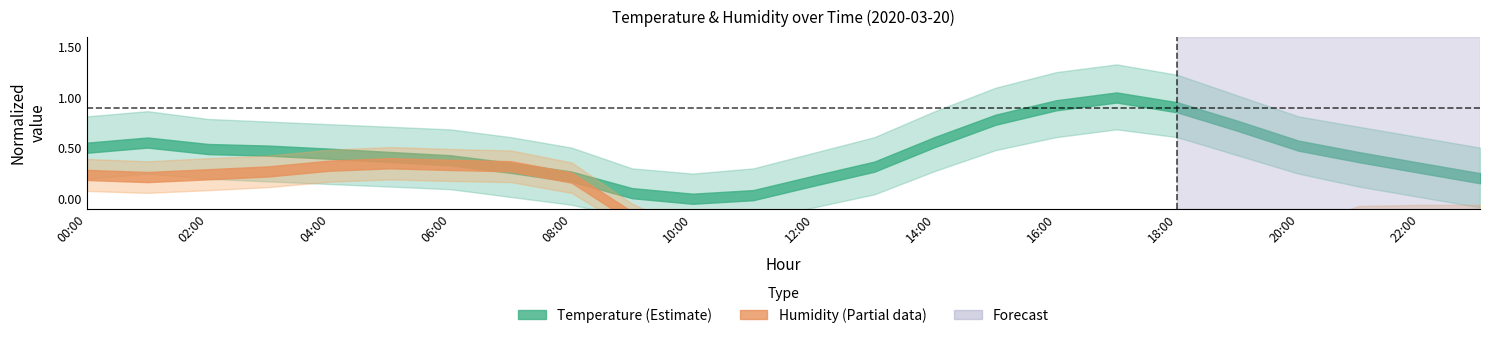

List the labels in order of value, largest first.

17:00, 16:00, 18:00, 15:00, 19:00, 14:00, 01:00, 20:00, 00:00, 02:00, 03:00, 04:00, 05:00, 21:00, 06:00, 13:00, 22:00, 07:00, 08:00, 23:00, 12:00, 09:00, 11:00, 10:00